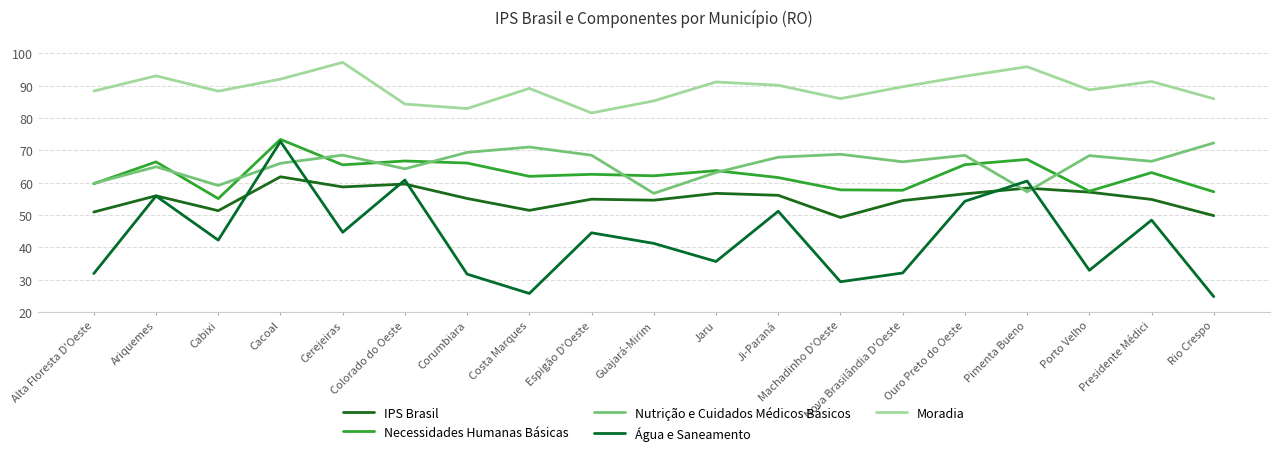

What is the difference between the IPS Brasil values at Rio Crespo and Espigão D'Oeste?

5.1